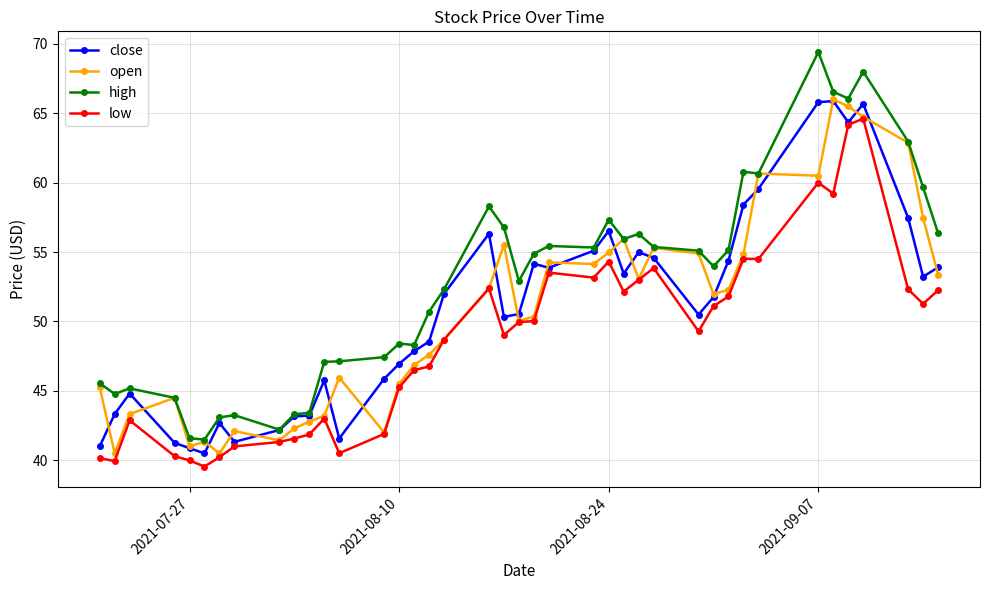

True or false: high has more than 0 interior local peaks.

True